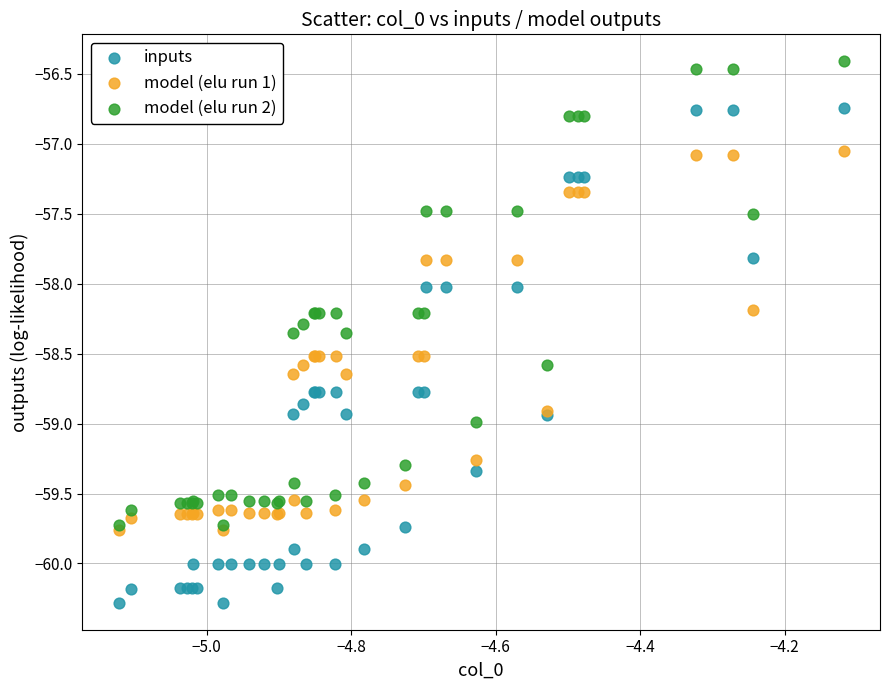

What are all the series names shown in the legend?

inputs, model (elu run 1), model (elu run 2)